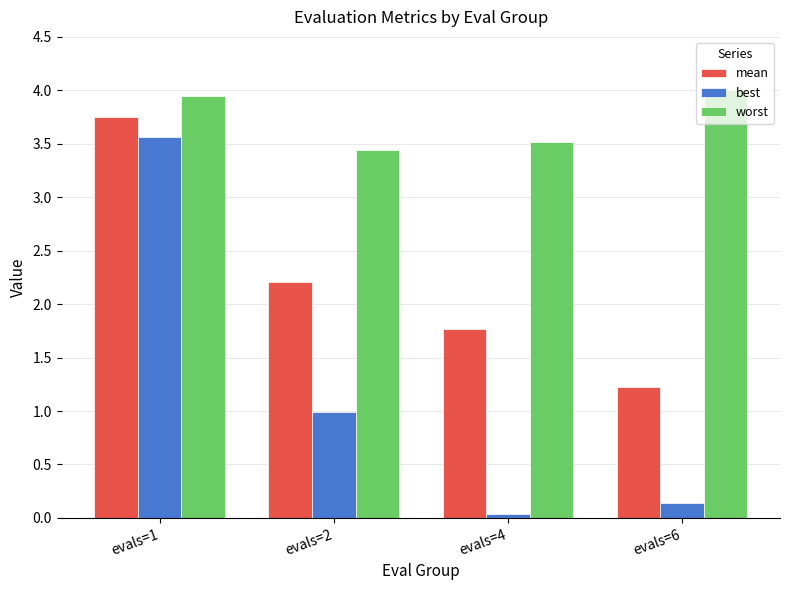

At evals=1, list the series in order from largest to smallest.

worst, mean, best